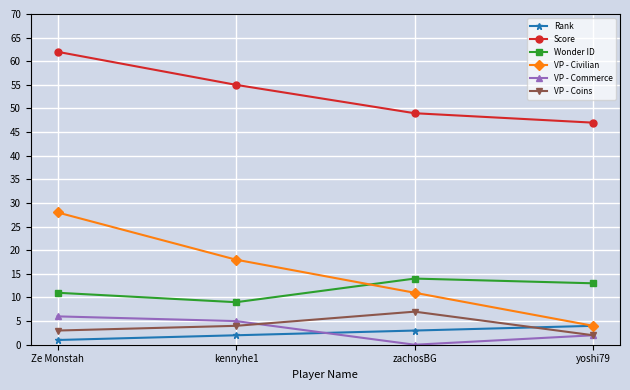

Which label corresponds to the smallest value in the chart?

zachosBG